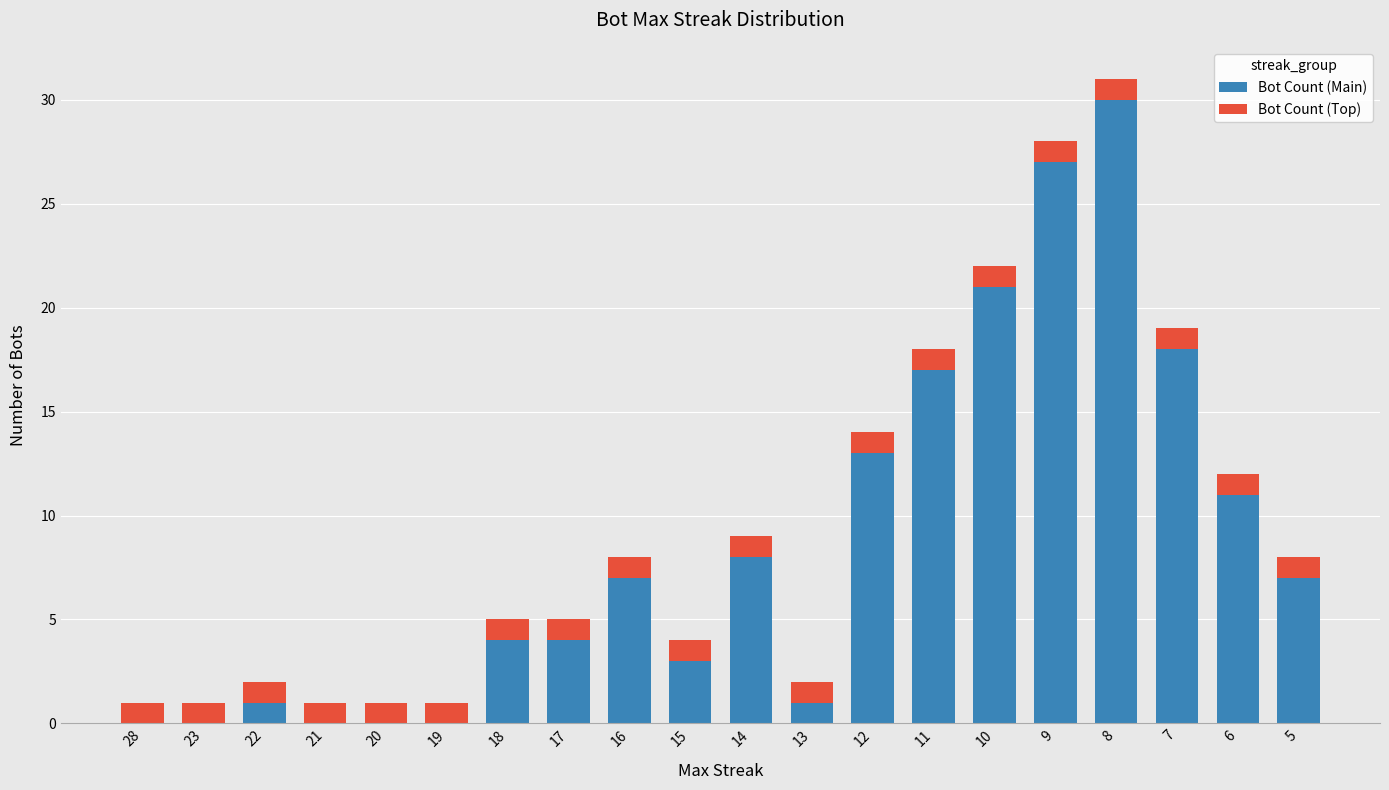

True or false: Bot Count (Main) has a value of 21 at 10.

True